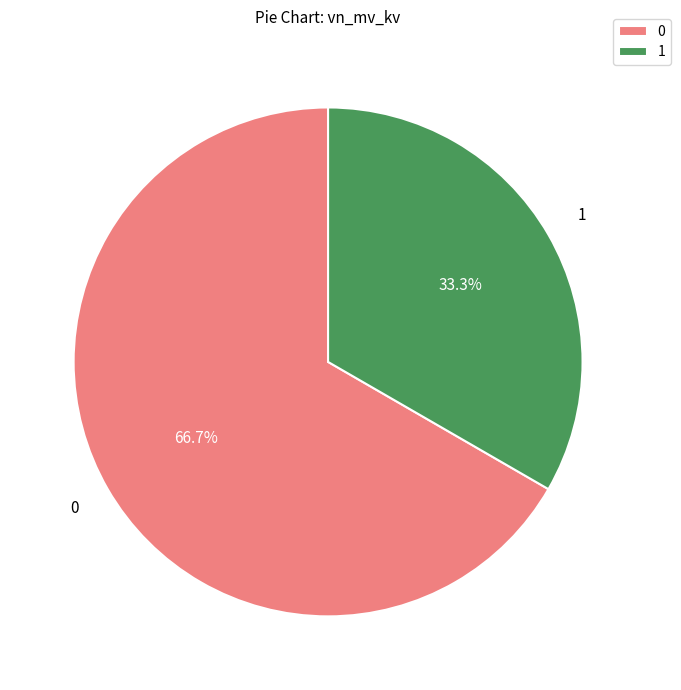

Rank the categories by value from lowest to highest.

1, 0